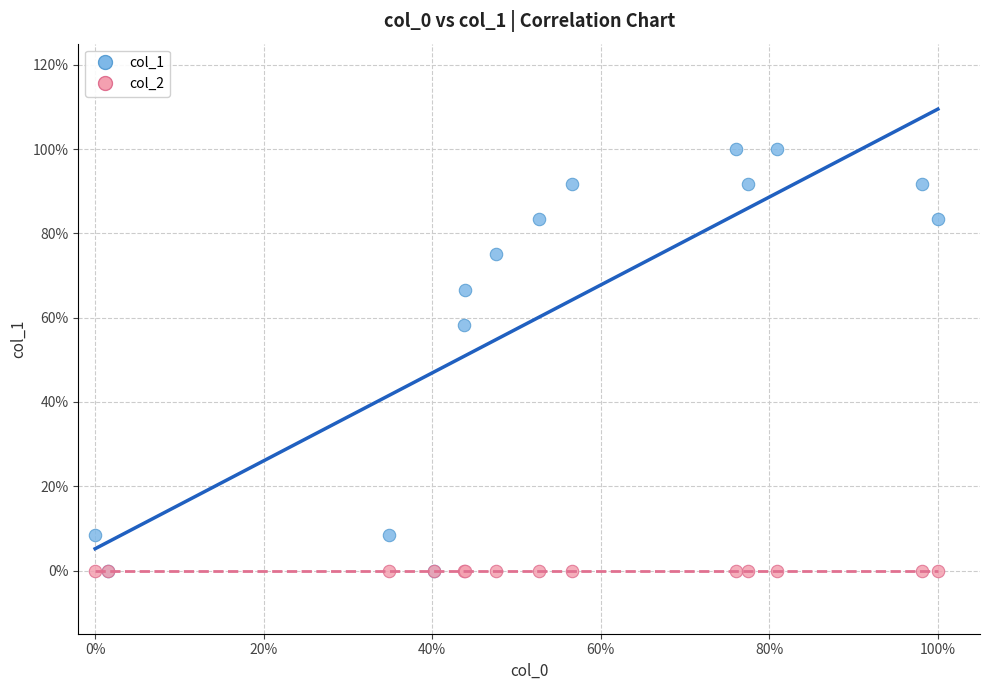

What are all the series names shown in the legend?

col_1, col_2